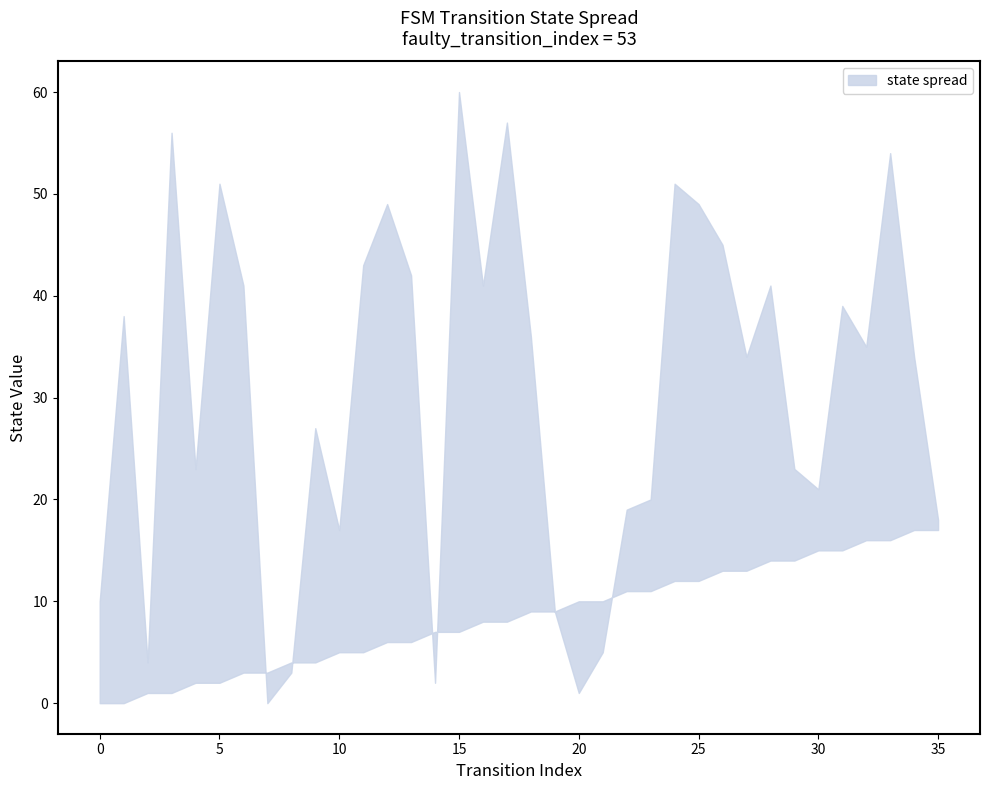

At which category does destination_state reach its first local peak?

1